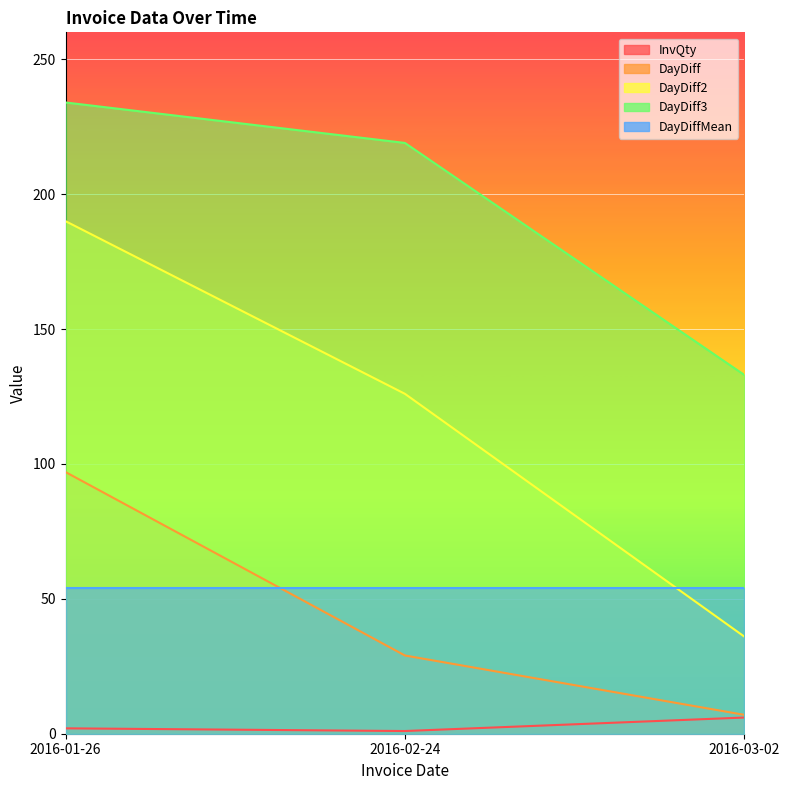

What is the lowest value of the DayDiff series?

7